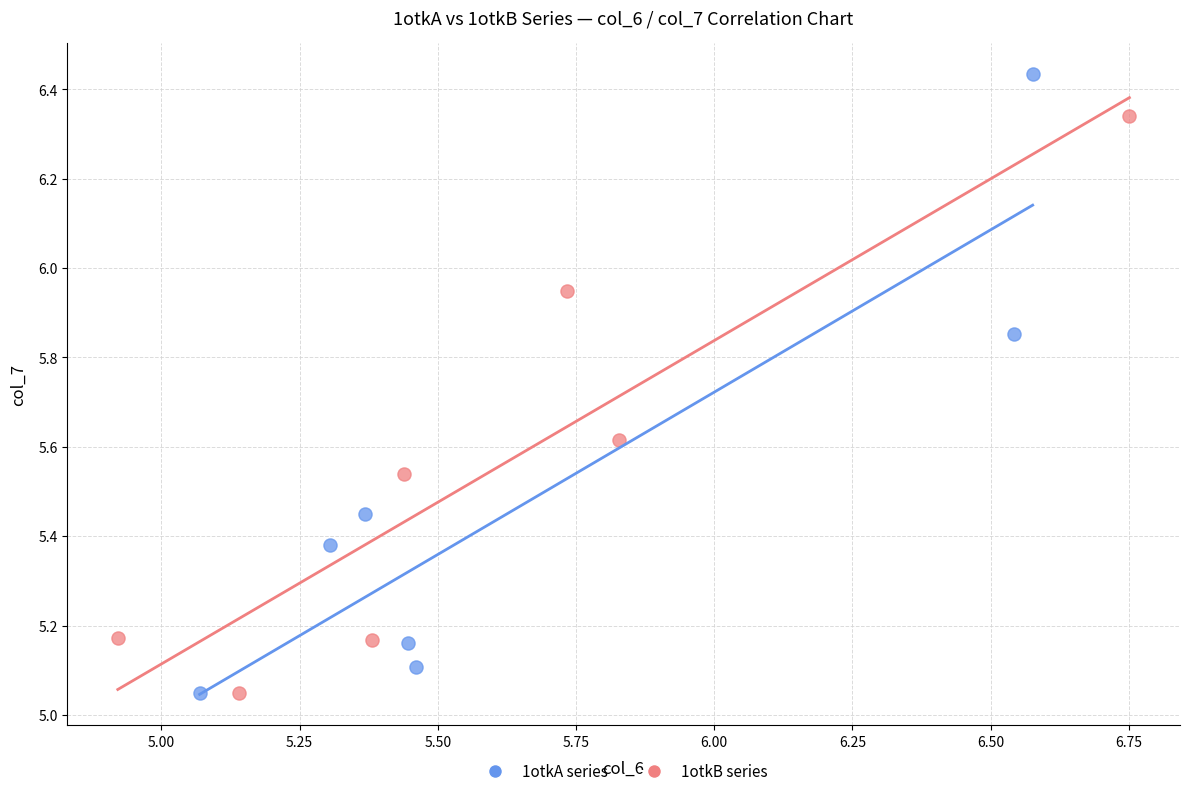

What are all the series names shown in the legend?

1otkA series, 1otkB series